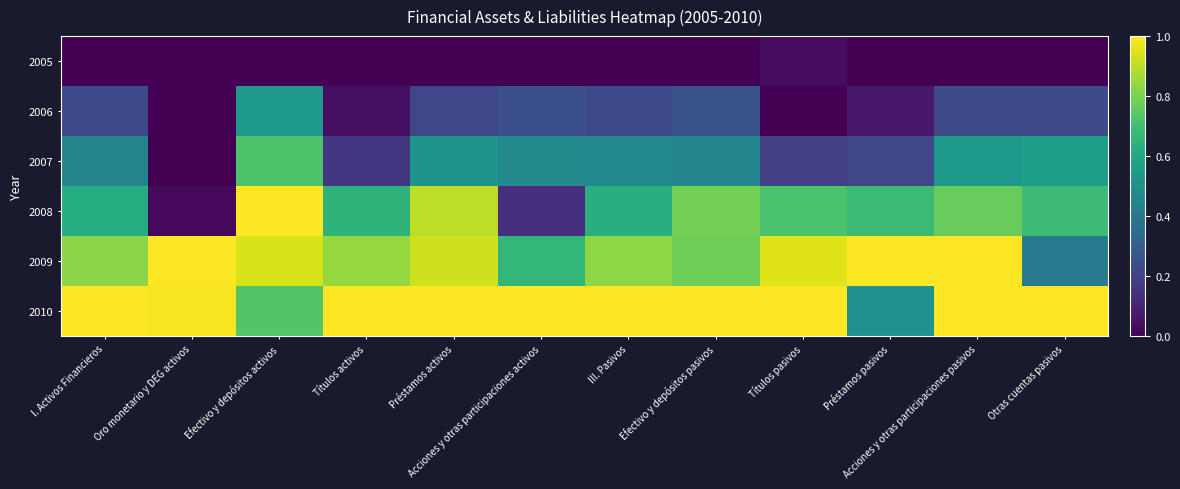

What is the total value across all series at Títulos pasivos?

2.9